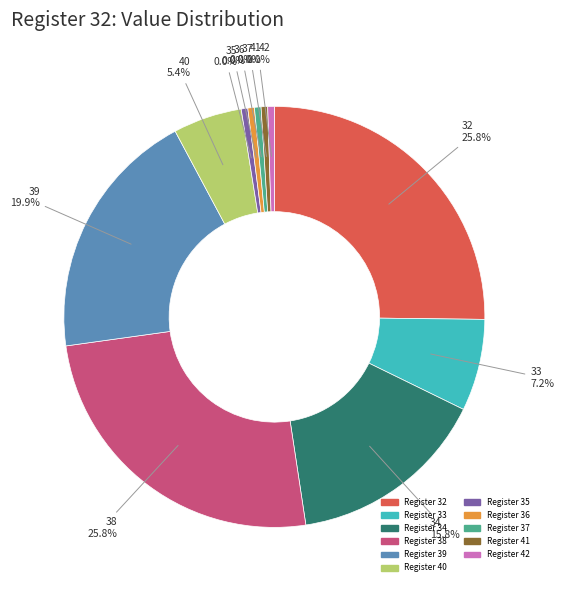

Combined, what portion of the pie is 33 and 44?

7.2%